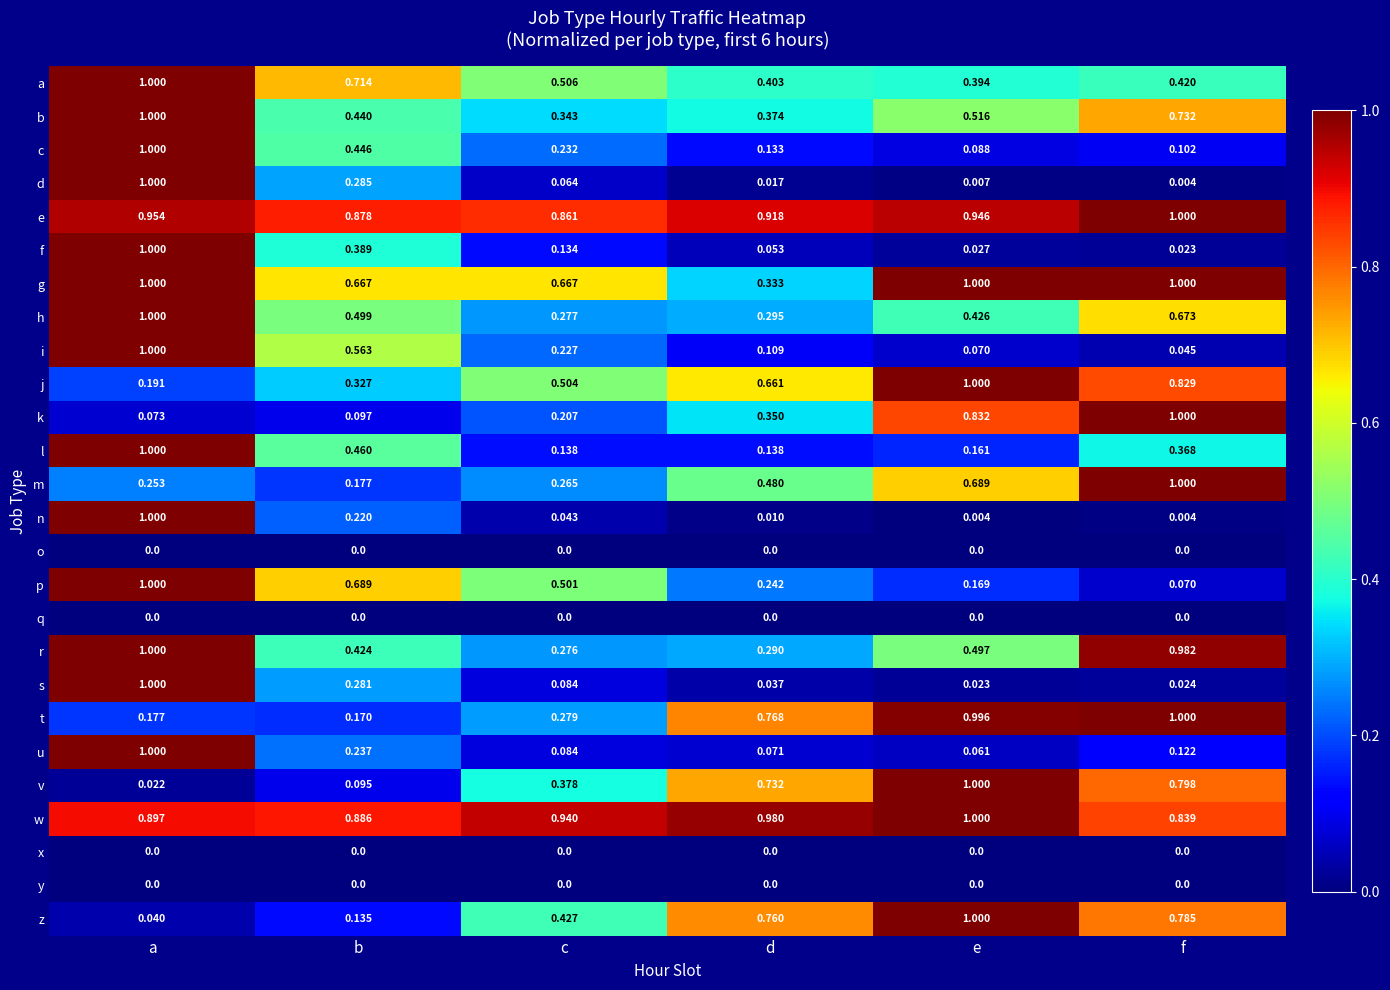

At which category is the sum across all series the highest?

a